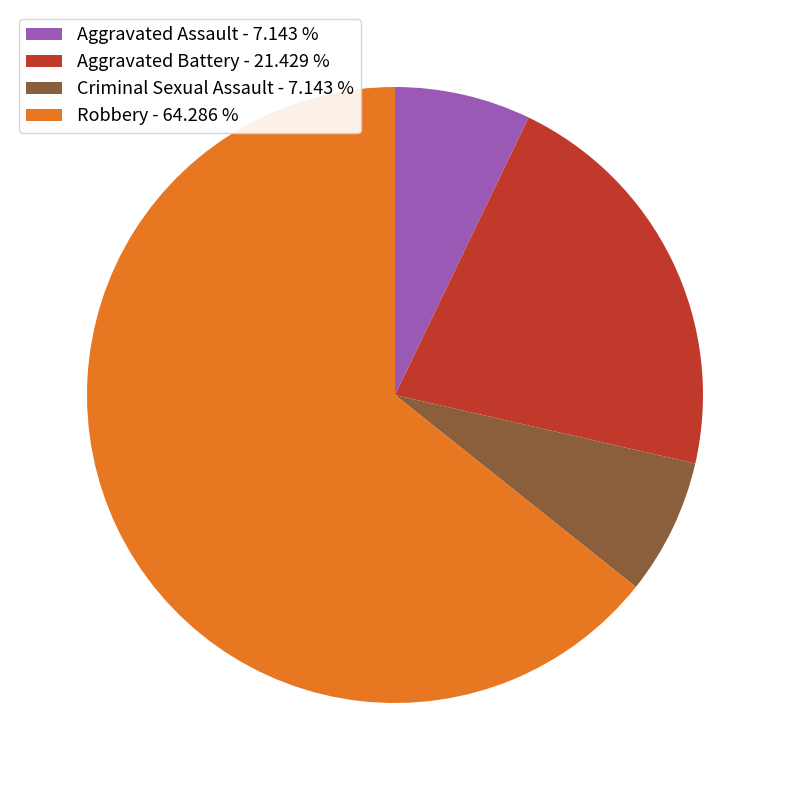

Do Aggravated Battery - 21.429 % and Criminal Sexual Assault - 7.143 % together represent more than half of the pie?

No